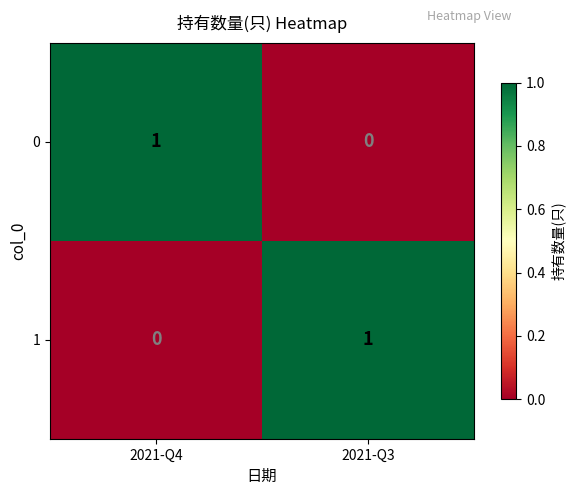

Reading right to left, extract all data points from this chart.

0: 0	1
1: 1	0